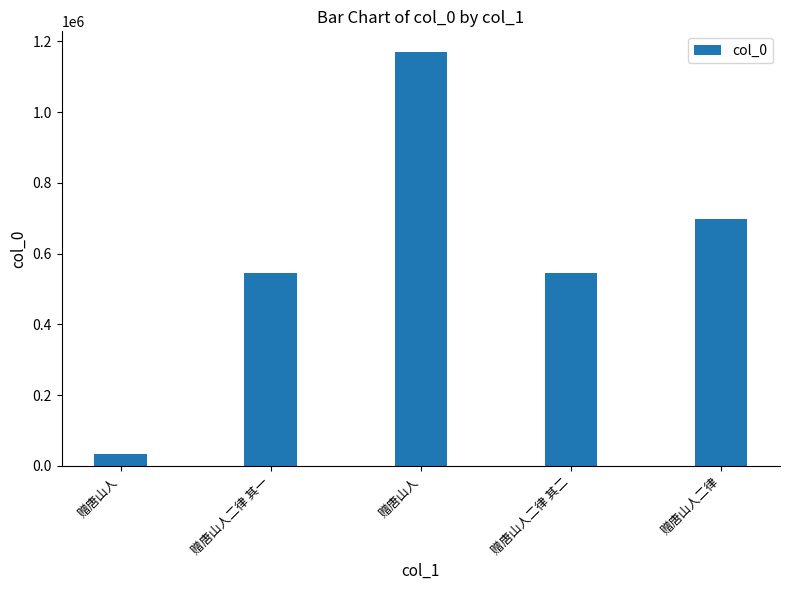

How many bars are there in total?

5